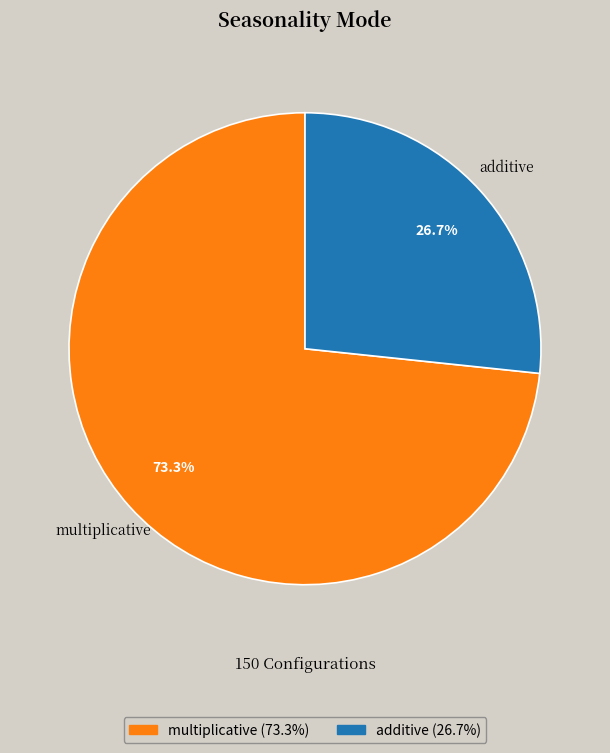

To the nearest percent, what is the average slice percentage?

50%